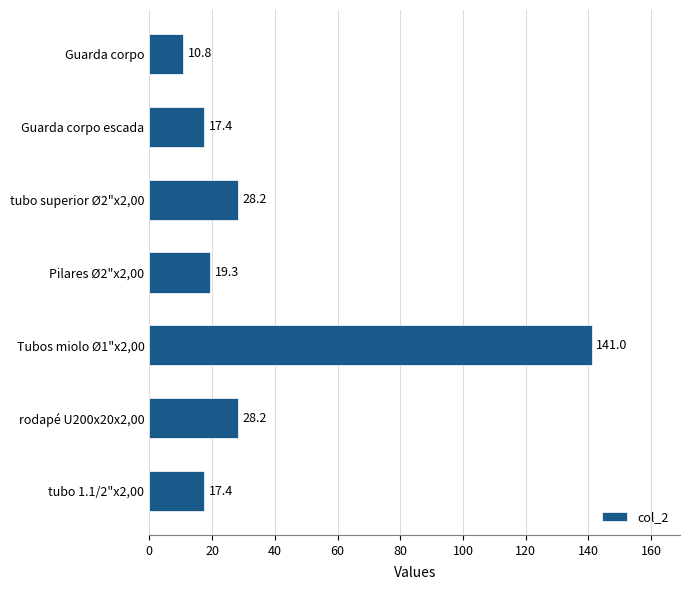

How many values are below 19?

3